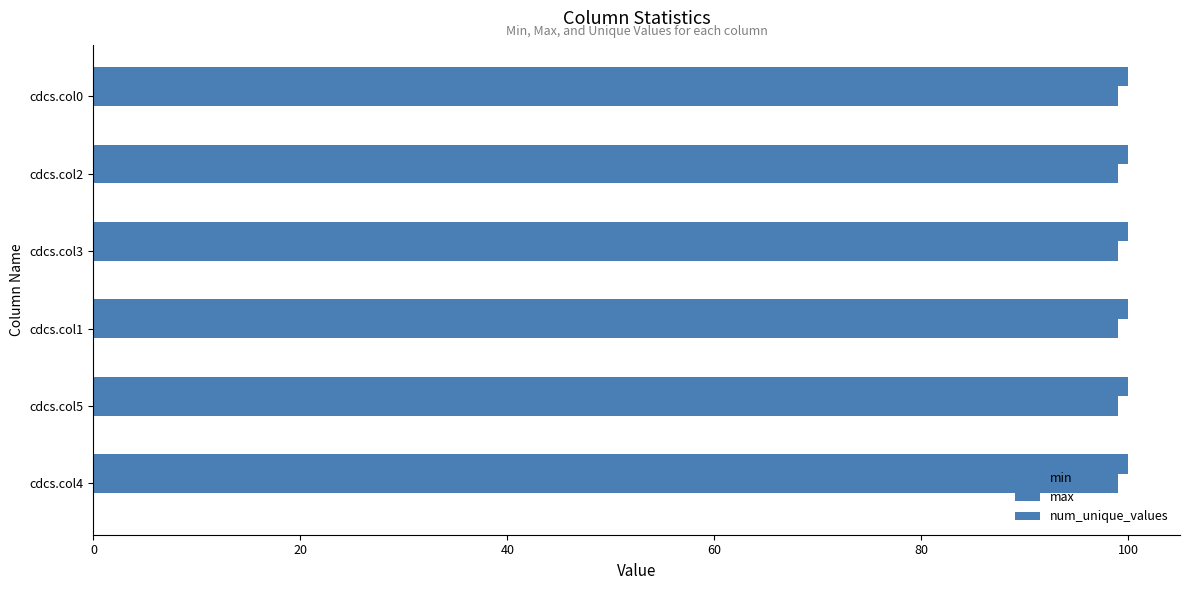

How many series are shown in this chart?

2